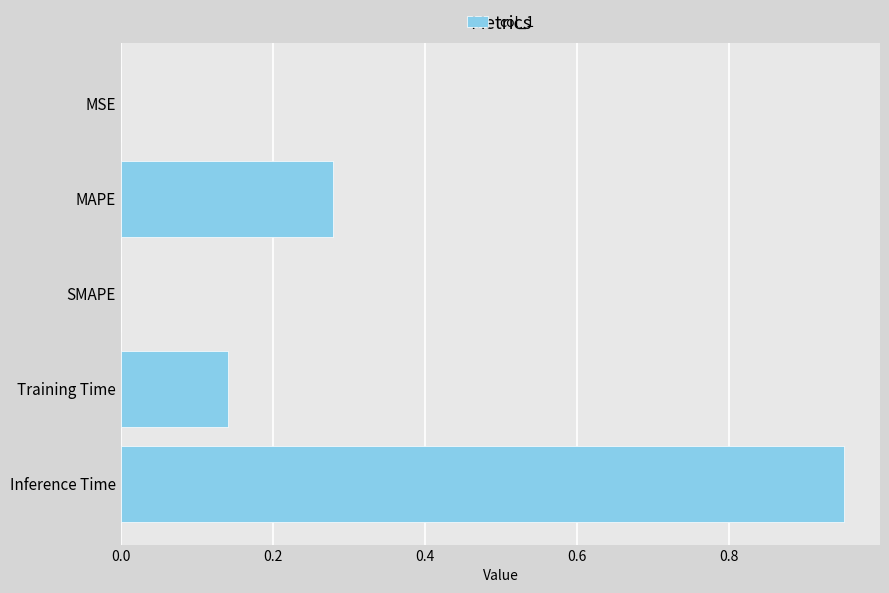

Which has a higher value, SMAPE or Training Time?

Training Time